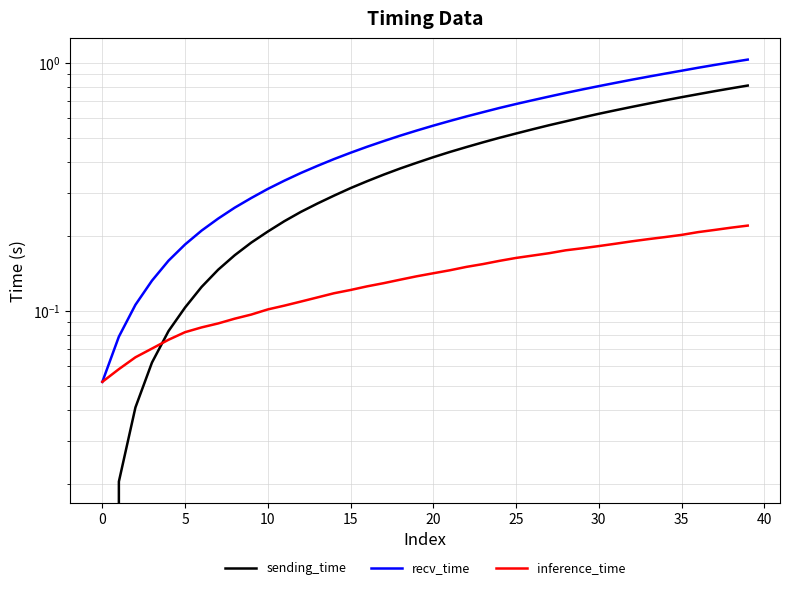

Which series has the largest total across all categories?

recv_time